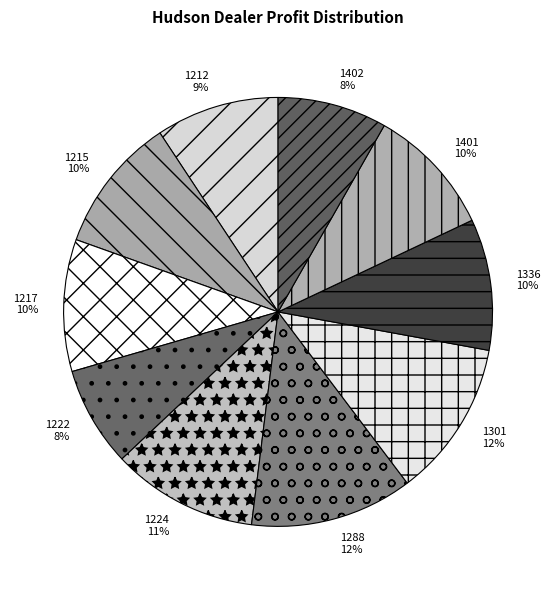

Which category has the smallest portion of the pie?

1222